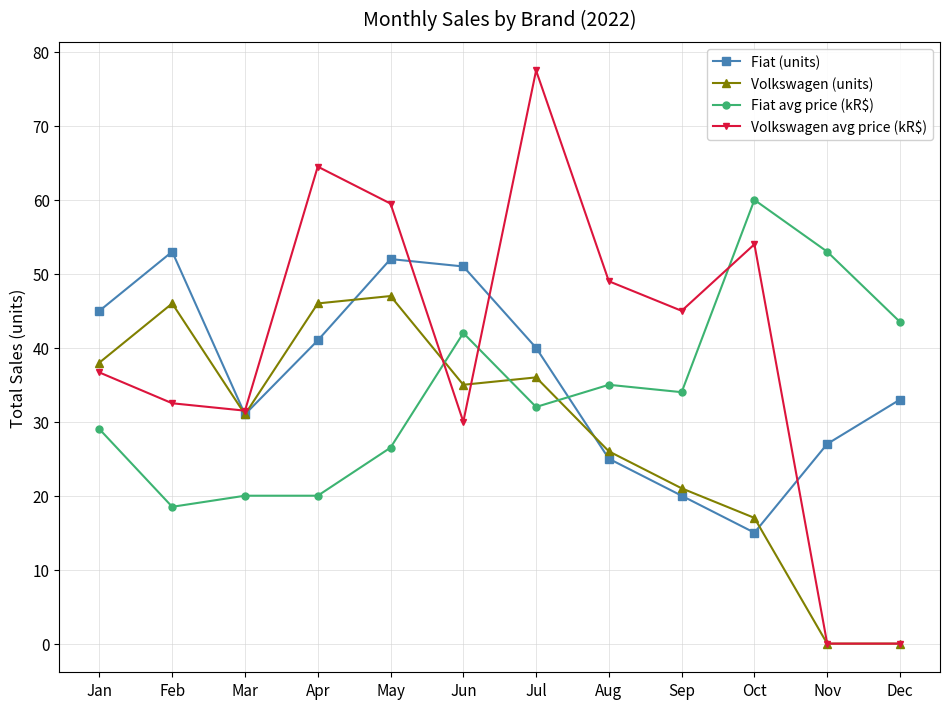

How many times do Volkswagen avg price (kR$) and Fiat (units) cross each other?

4